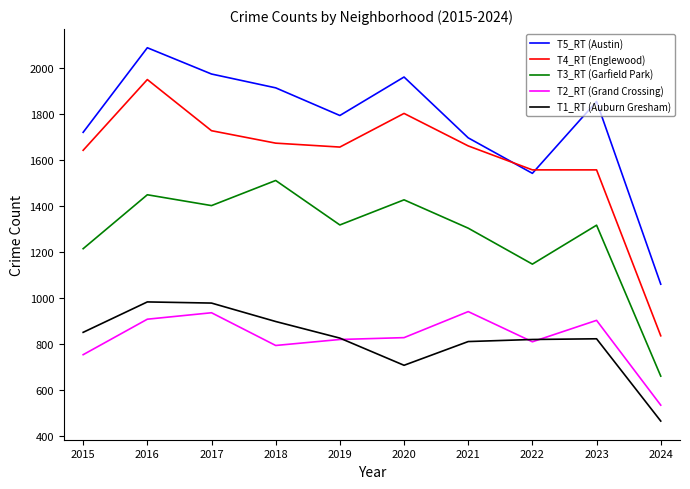

Is it true that T5_RT (Austin) equals 3274 at 2020?

False